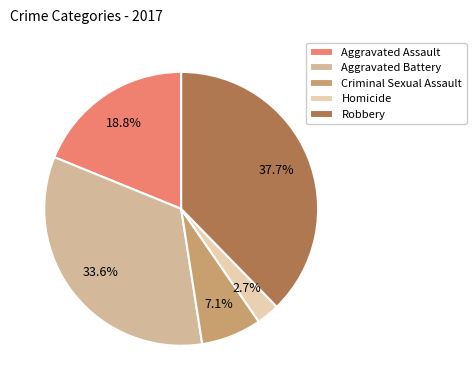

To the nearest percent, what is the difference between the Robbery and Aggravated Assault slice percentages?

19%